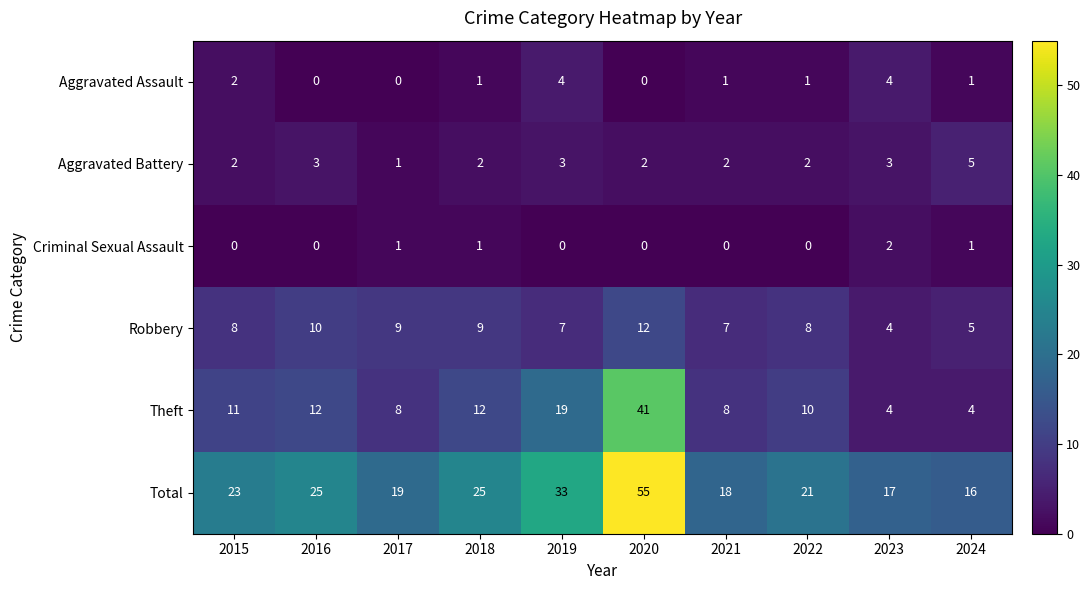

What is the sum of all Aggravated Assault values?

14